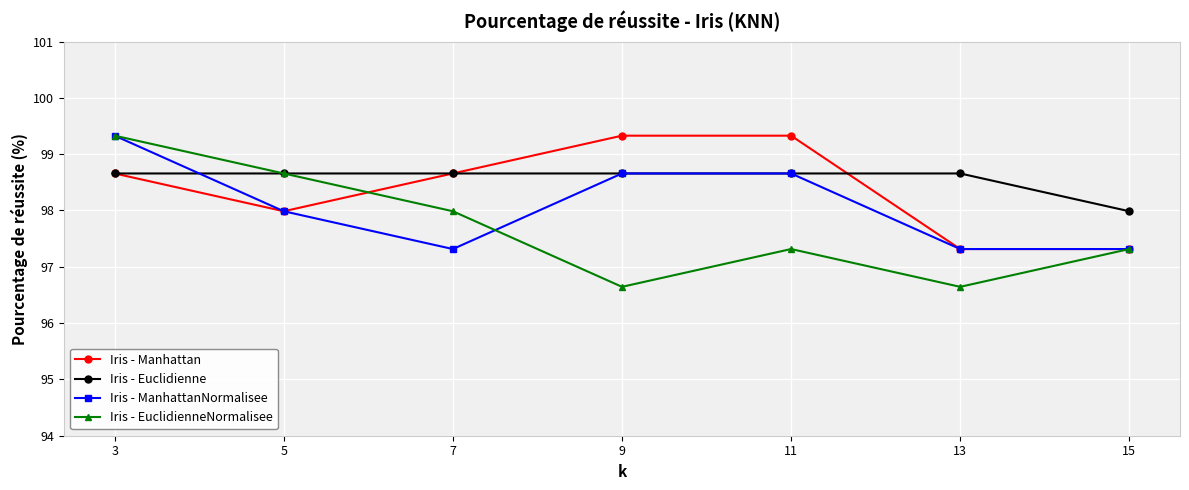

How many categories are shown in the chart?

7